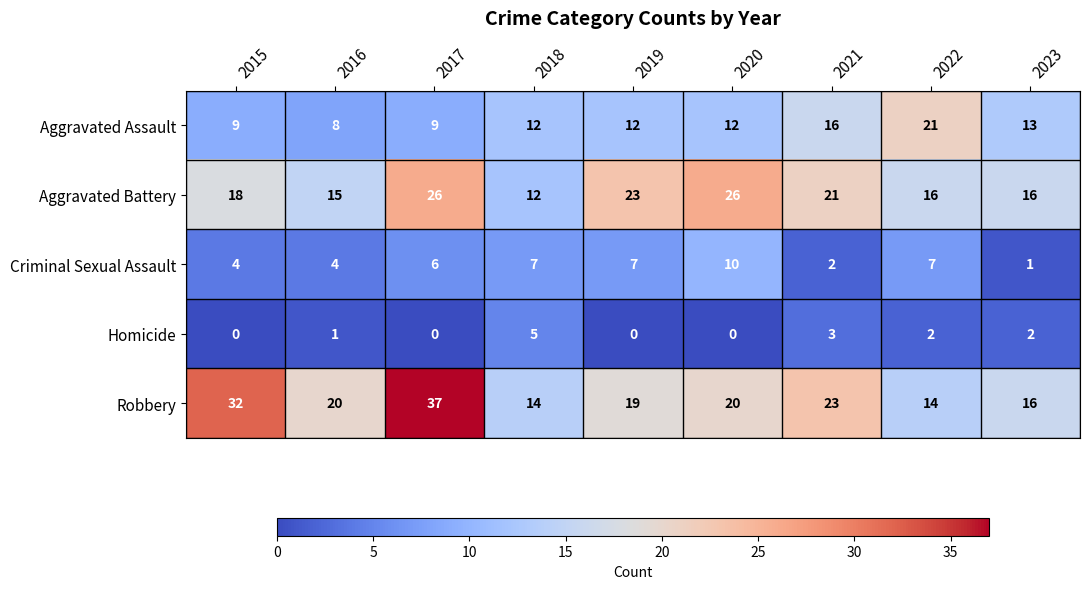

Is the value of Robbery at 2023 greater than the value of Aggravated Battery at 2015?

No